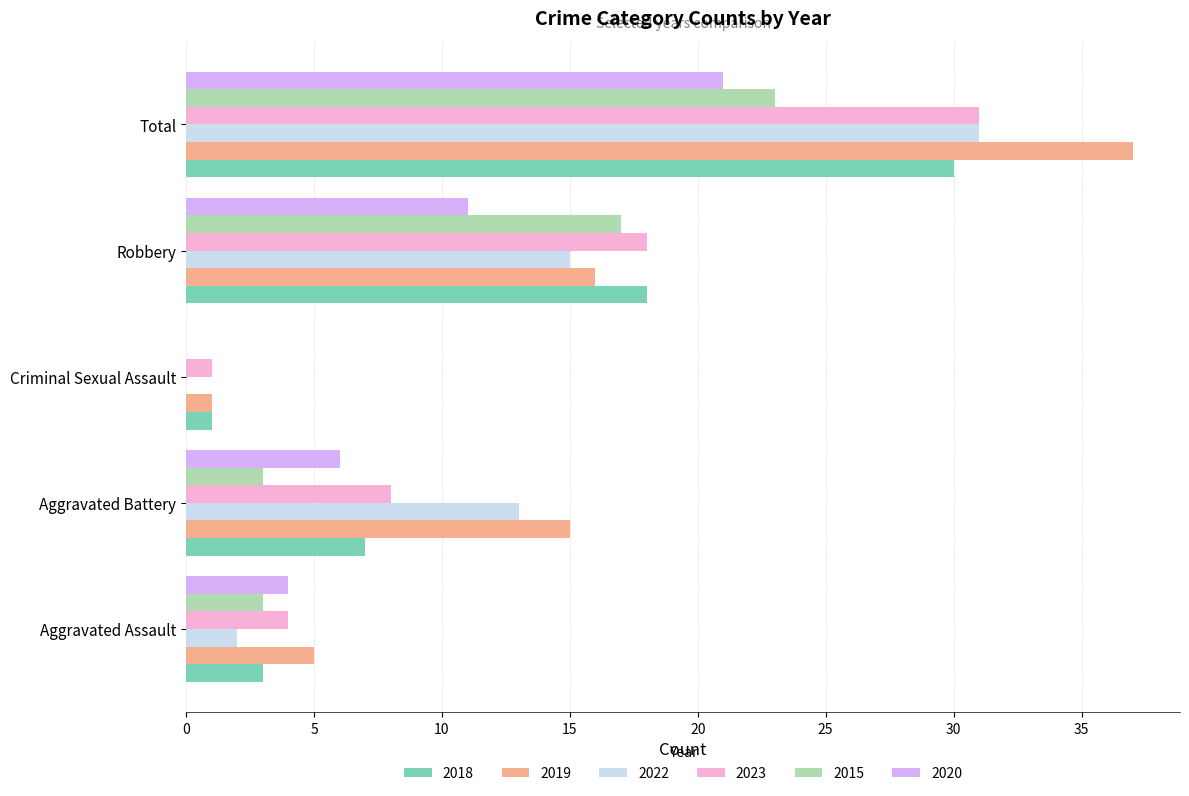

Which series has the widest spread of values?

2019